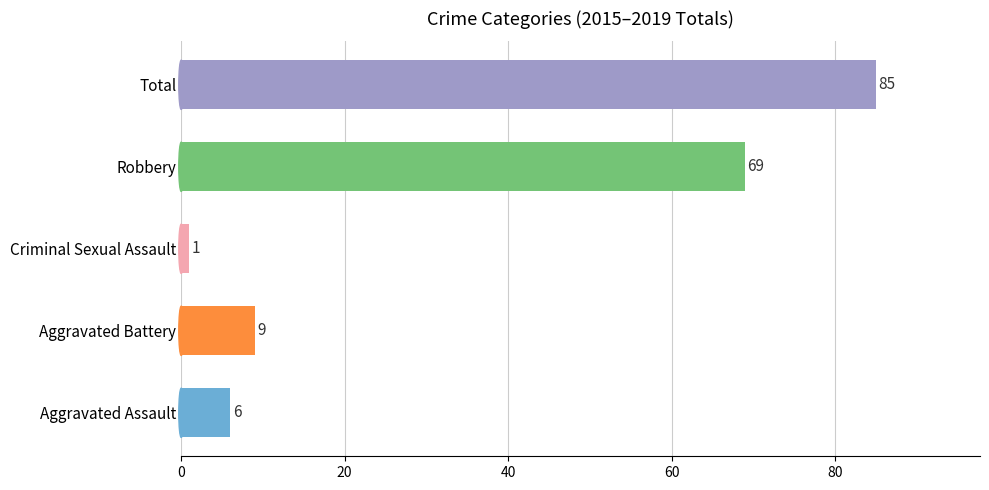

What is the change in value from Aggravated Battery to Criminal Sexual Assault?

-8